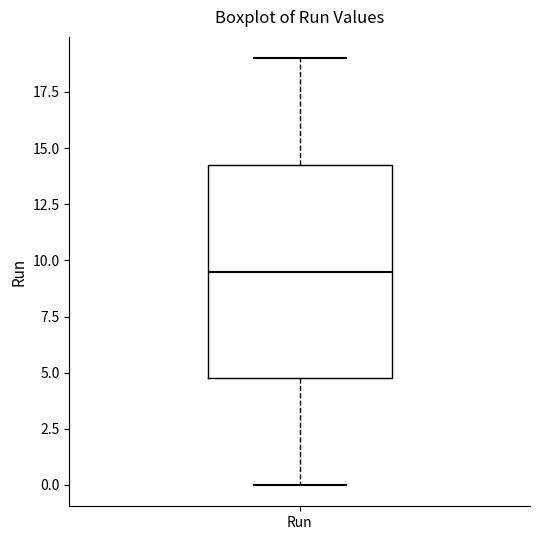

Transcribe this box plot: give where the median line is, the range the box spans, and where the two whiskers end, as read against the y-axis. The values are not printed on the chart, so give them approximately, as read against the axis.

median 9.5, box 5.0 to 14.5, whiskers 0.0 to 19.0